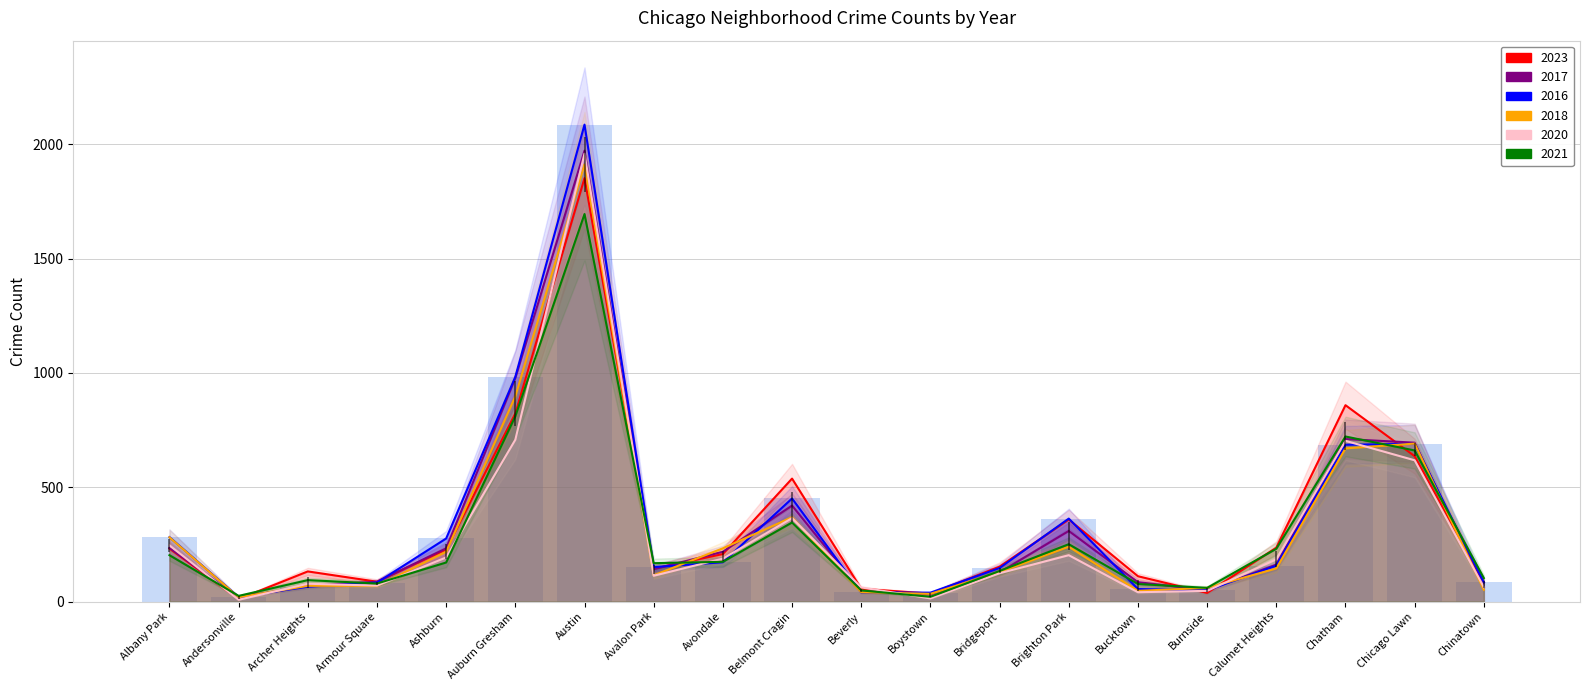

How many groups of bars are there?

20